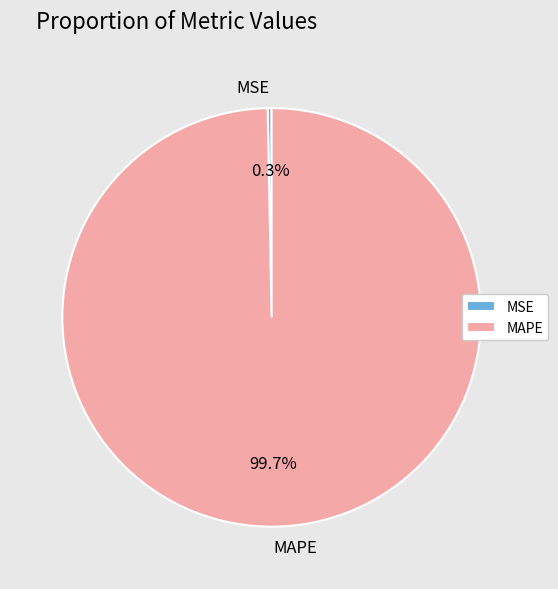

Count the number of slices in the pie.

2